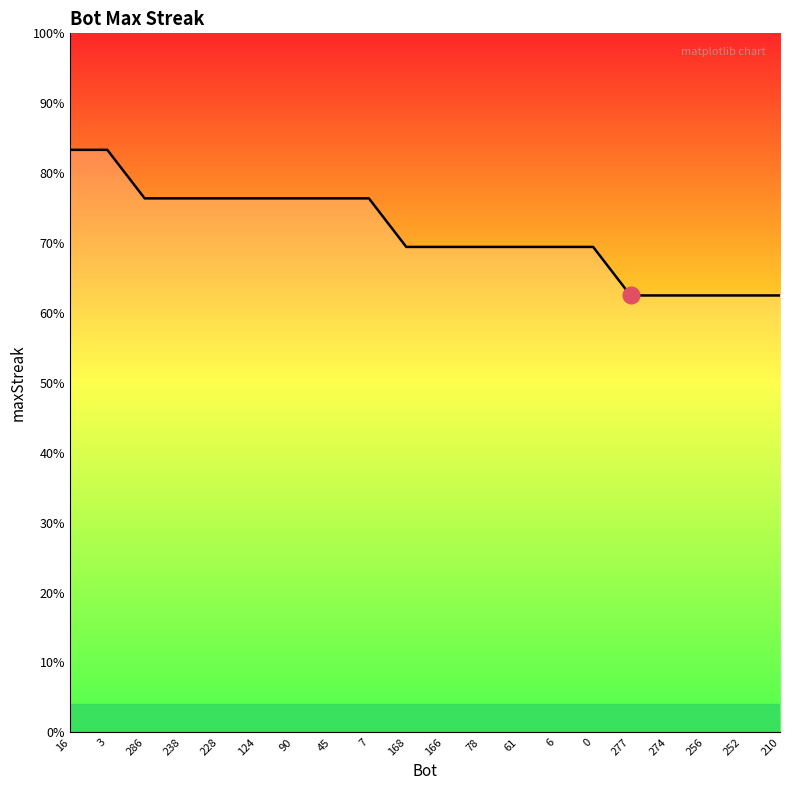

Does the chart have visible grid lines?

No